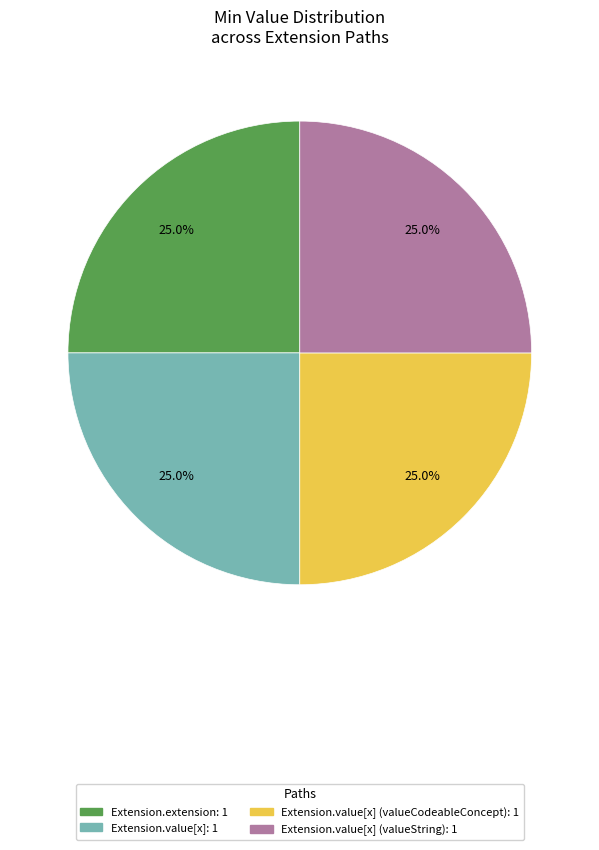

Does any single category account for the majority?

No